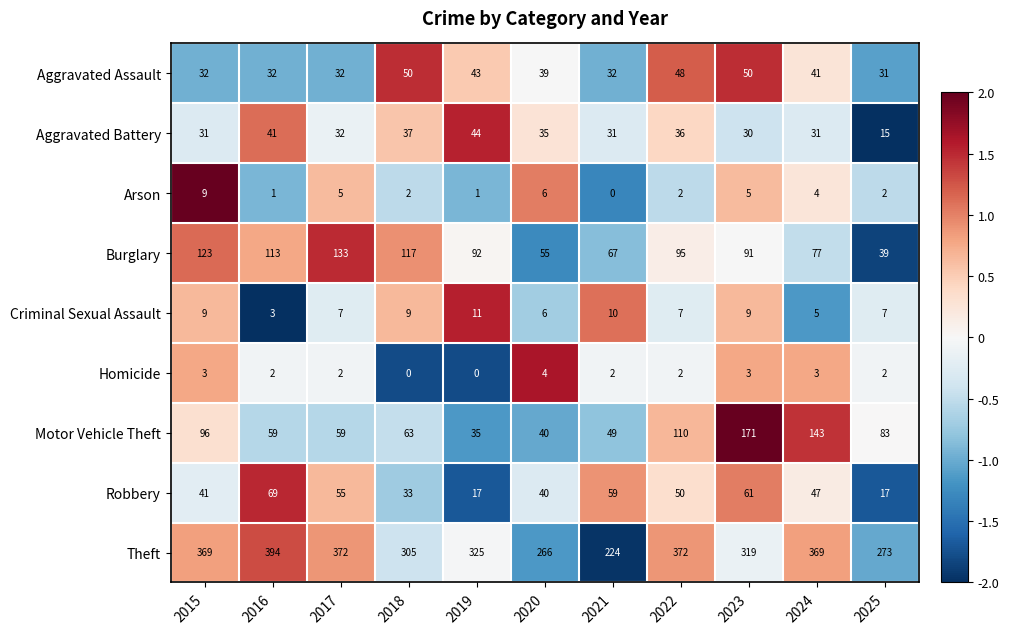

At which category is the sum across all series the highest?

2023